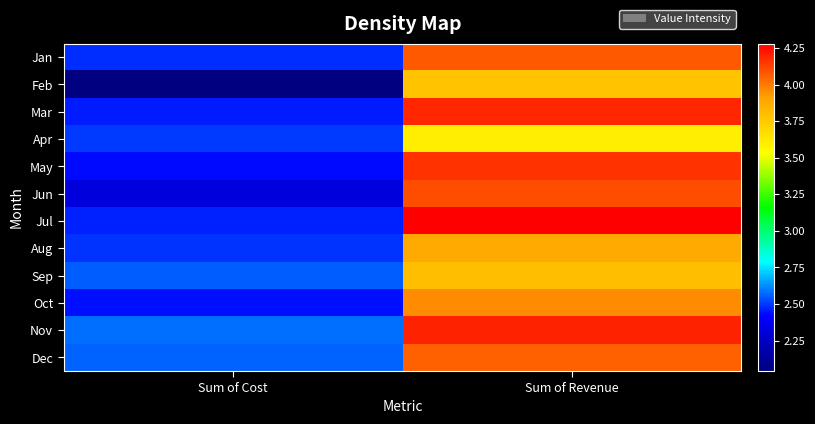

What is the difference between the highest and lowest values at Sum of Cost?

538126